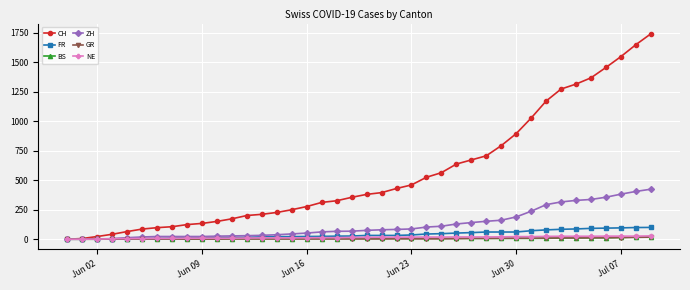

What is the maximum value shown in the chart?

1741